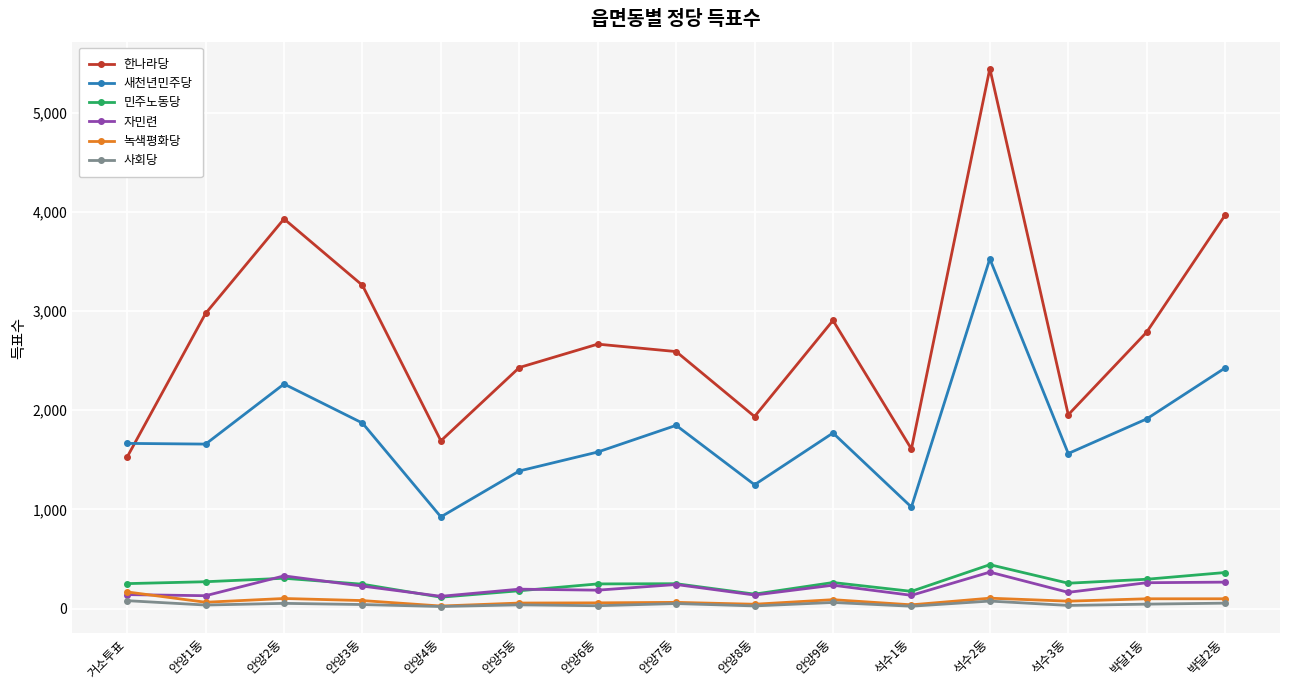

Is it true that 새천년민주당 equals 1424 at 석수2동?

False